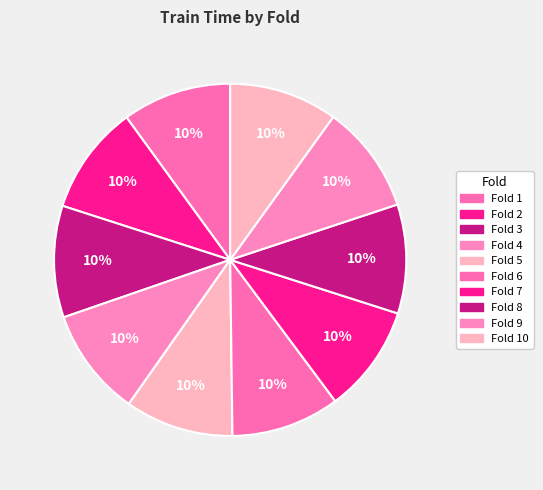

Rank the categories by value from lowest to highest.

Fold 7, Fold 10, Fold 4, Fold 5, Fold 9, Fold 6, Fold 8, Fold 1, Fold 2, Fold 3